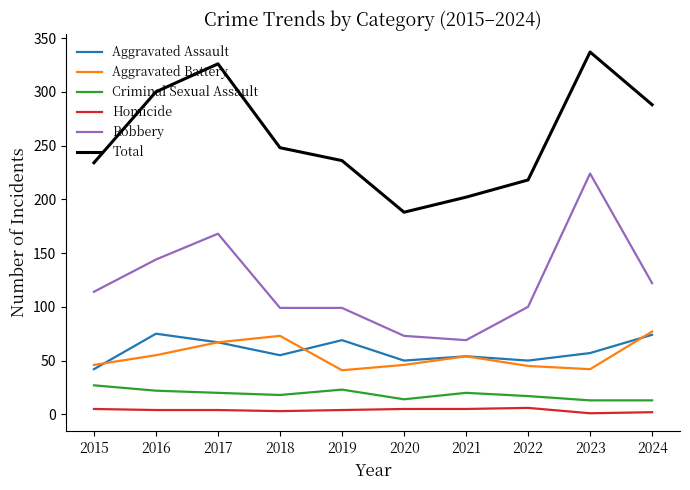

Where does the Criminal Sexual Assault series first go above 20?

2015